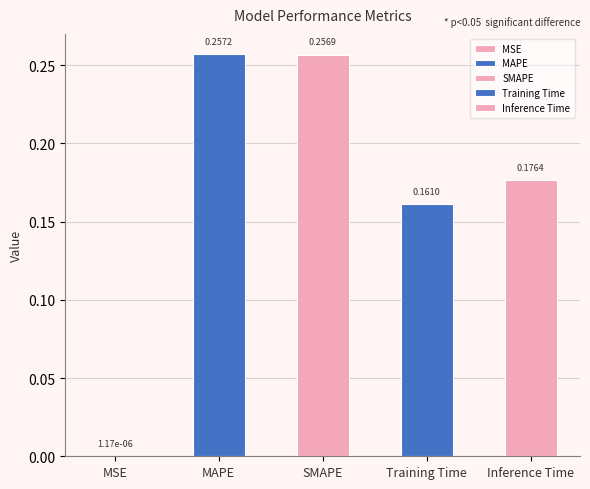

How many data points does each series have?

5